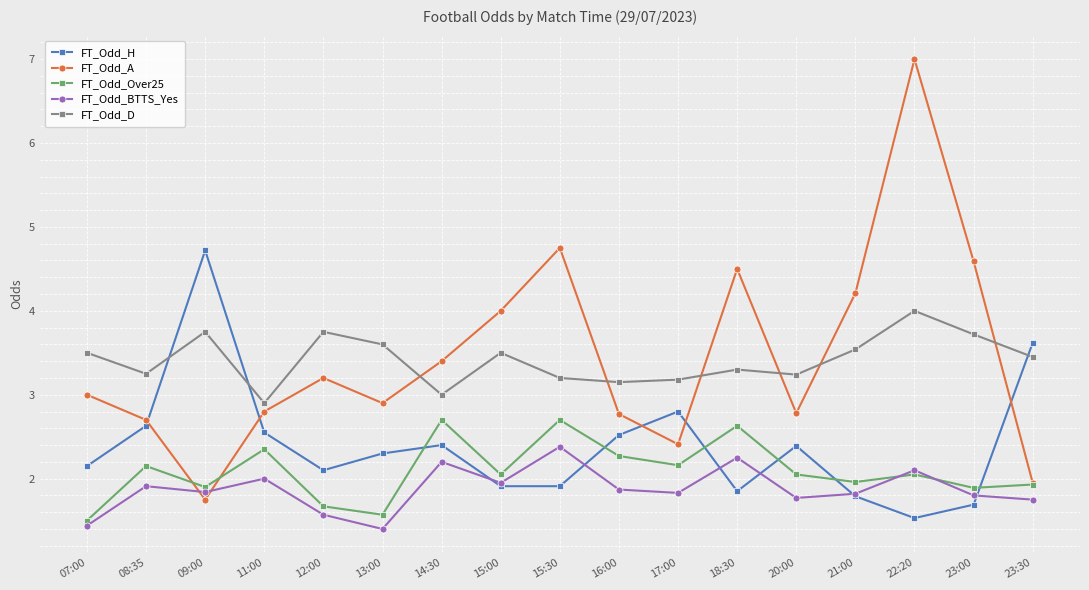

Is it true that FT_Odd_H equals 1.9 at 15:00?

True